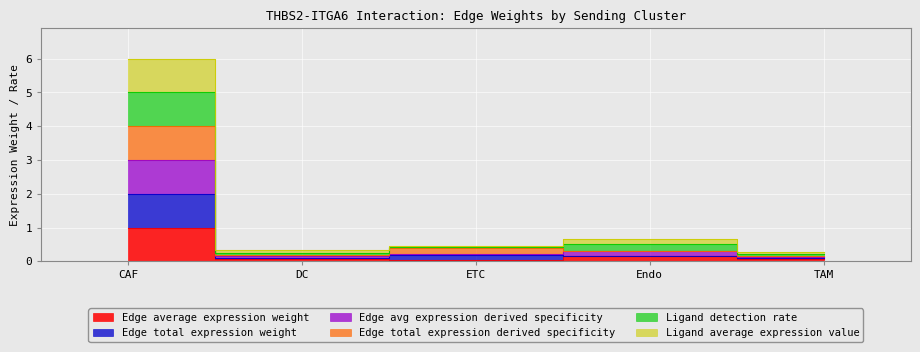

How many series are shown in this chart?

6